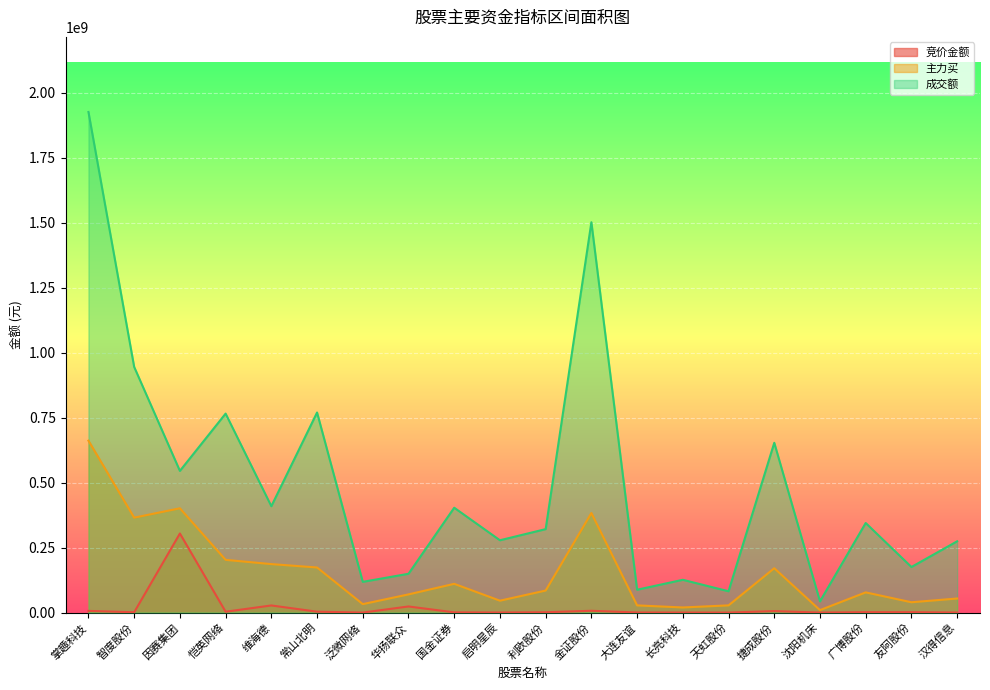

List the series in order of their overall mean, lowest first.

竞价金额, 主力买, 成交额